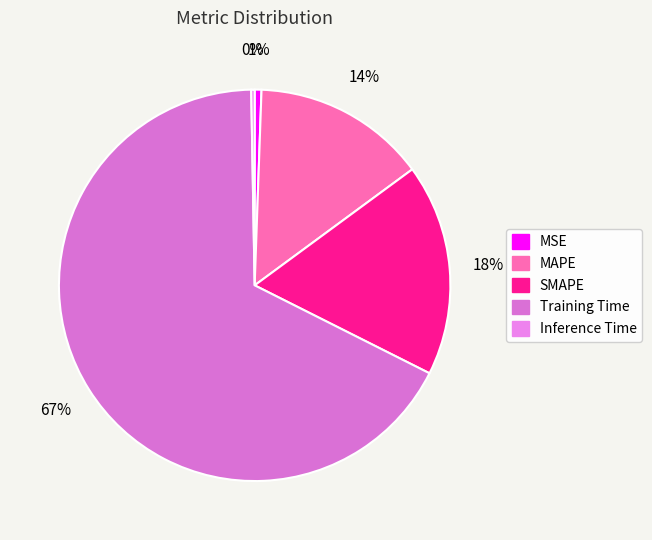

To the nearest percent, what portion does Training Time represent?

67%